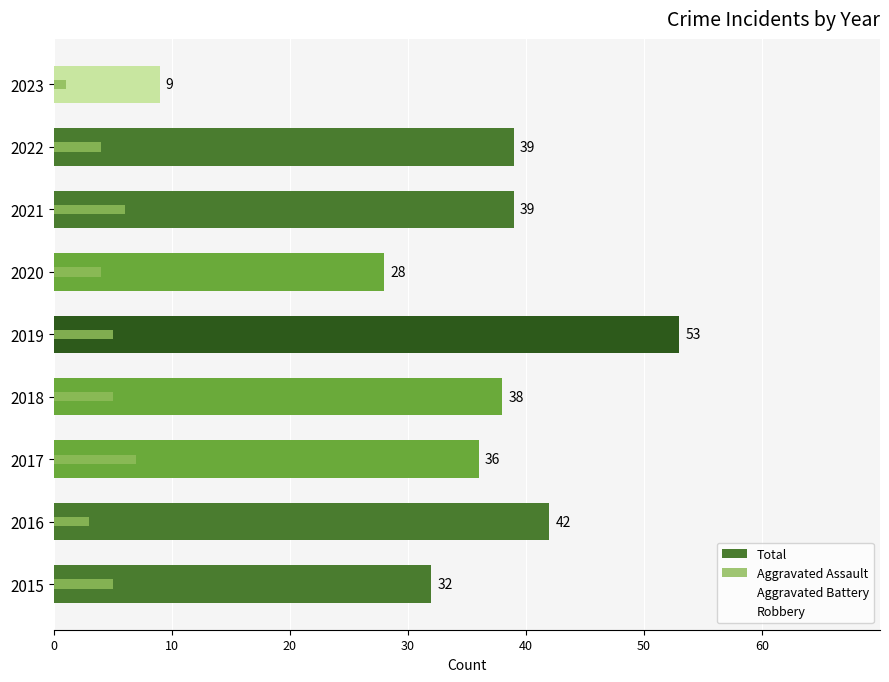

Rank the series by their maximum value, from highest to lowest.

Total, Robbery, Aggravated Battery, Aggravated Assault